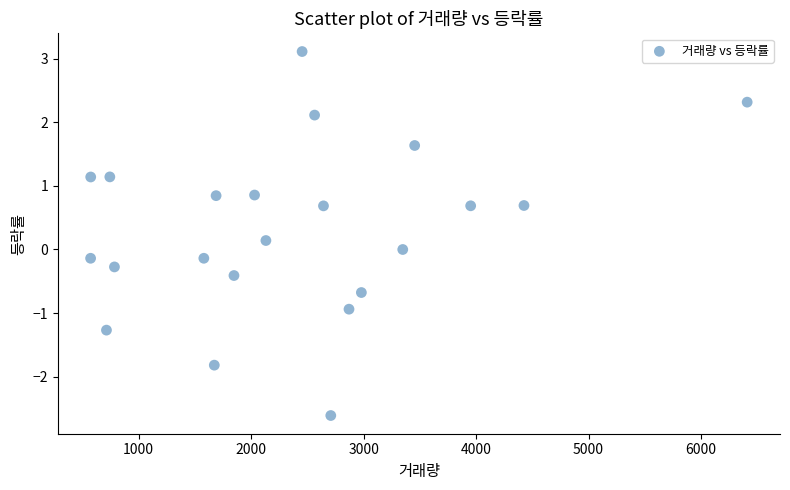

What is the range of X values (max minus min)?

5839.0